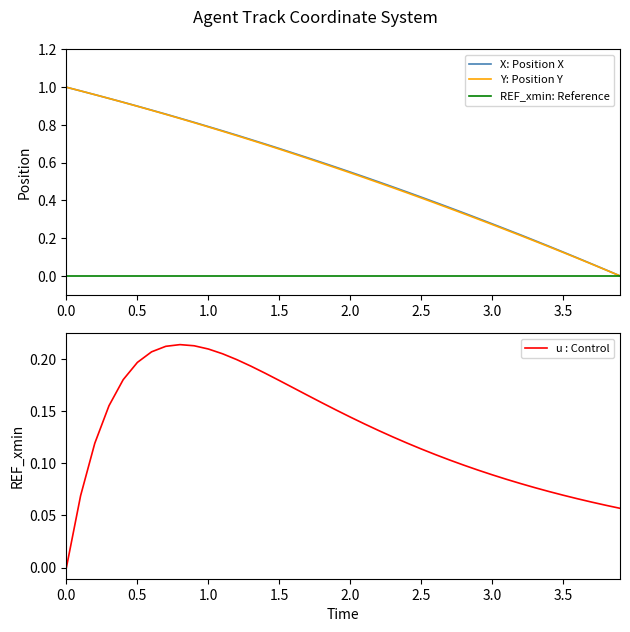

True or false: REF_xmin: Reference and u : Control intersect in this chart.

False